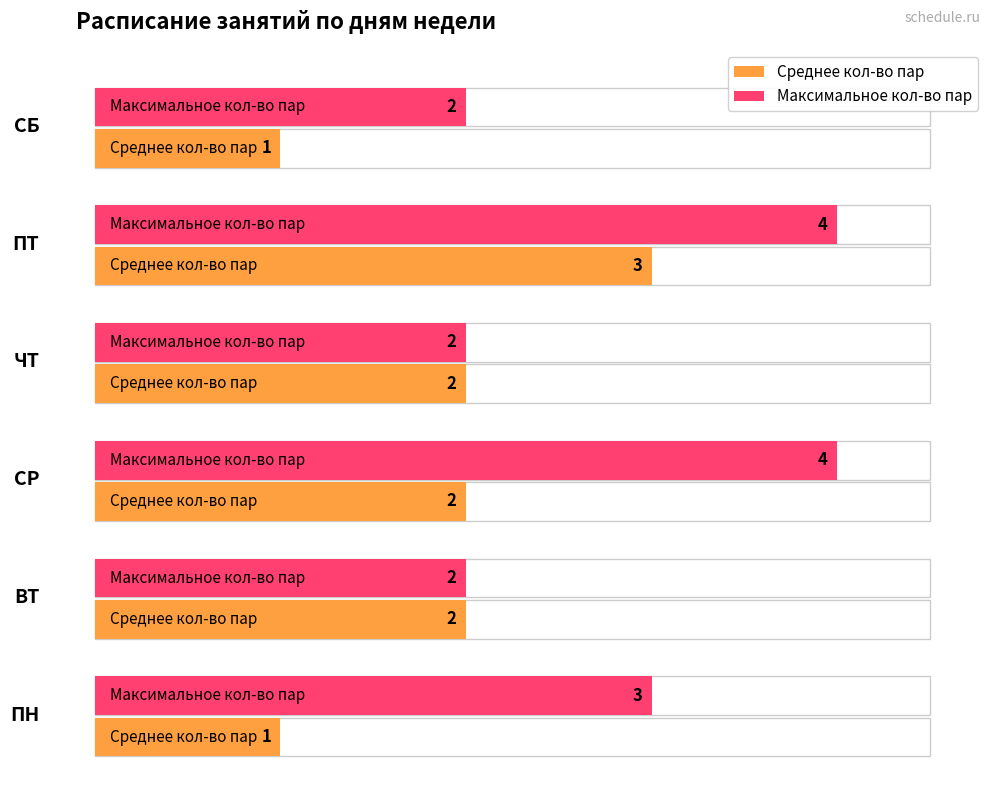

What is the difference between the second highest and minimum values in the Максимальное кол-во пар series?

2